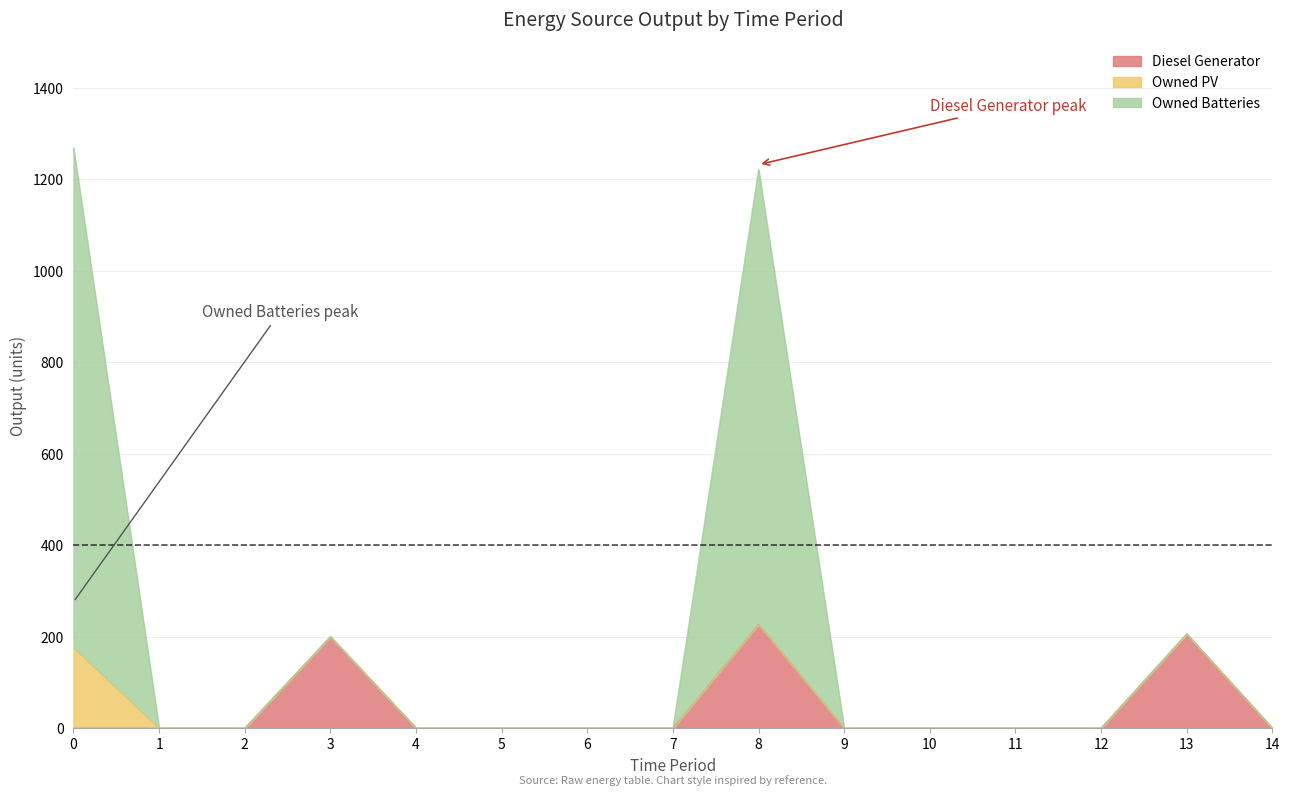

At which category does Diesel Generator reach its first local peak?

3